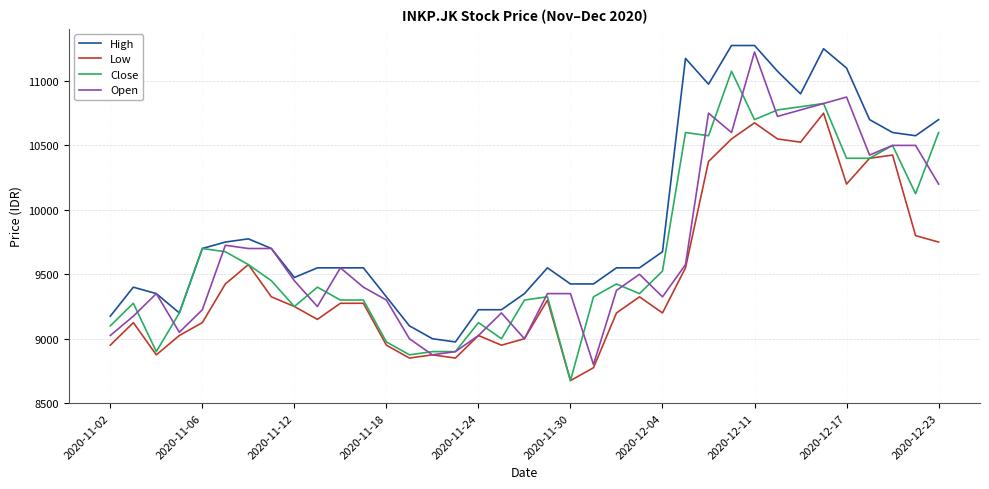

What is the maximum value for Low?

10750